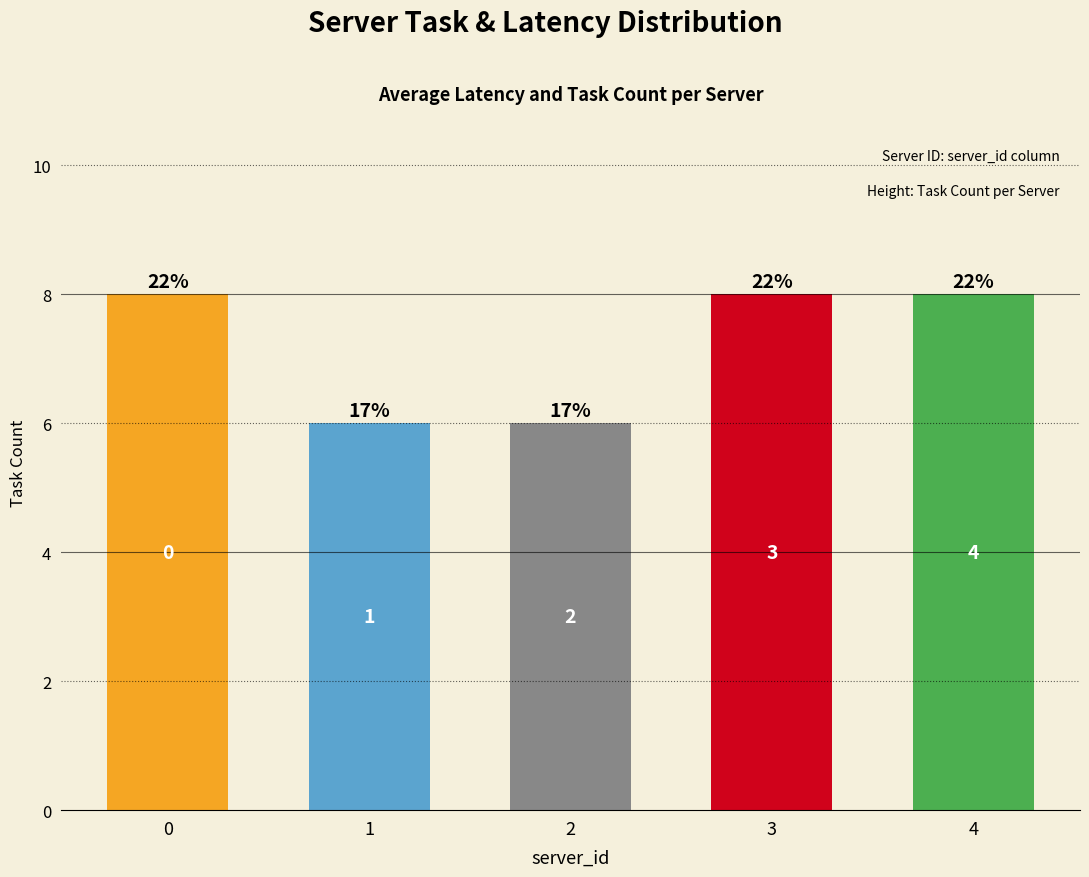

How many bars are there in total?

5